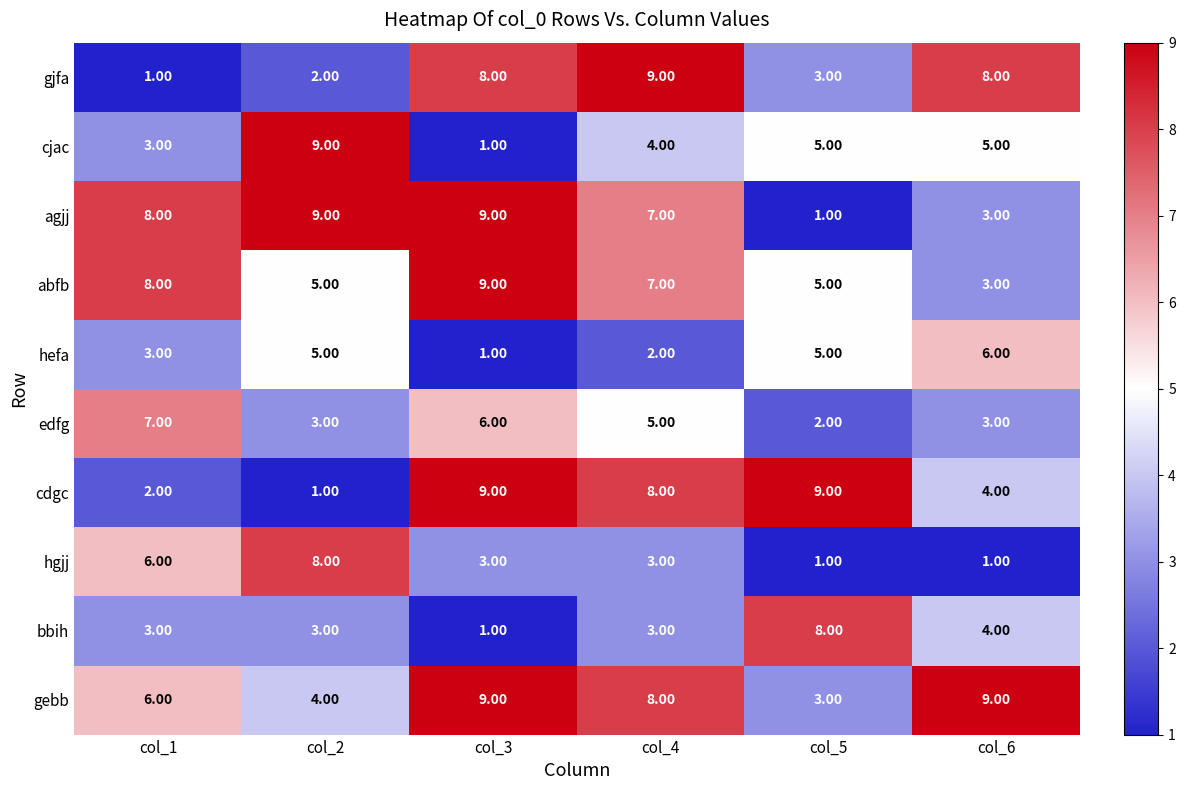

Which series has the largest total across all categories?

gebb